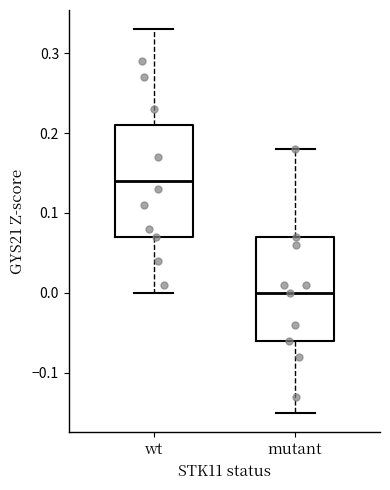

Reading left to right, transcribe this box plot: for each box, give where its median line is, the range the box spans, and where its two whiskers end, as read against the y-axis. The values are not printed on the chart, so give them approximately, as read against the axis.

wt: median 0.14, box 0.07 to 0.21, whiskers 0.00 to 0.33
mutant: median 0.00, box -0.06 to 0.07, whiskers -0.15 to 0.18